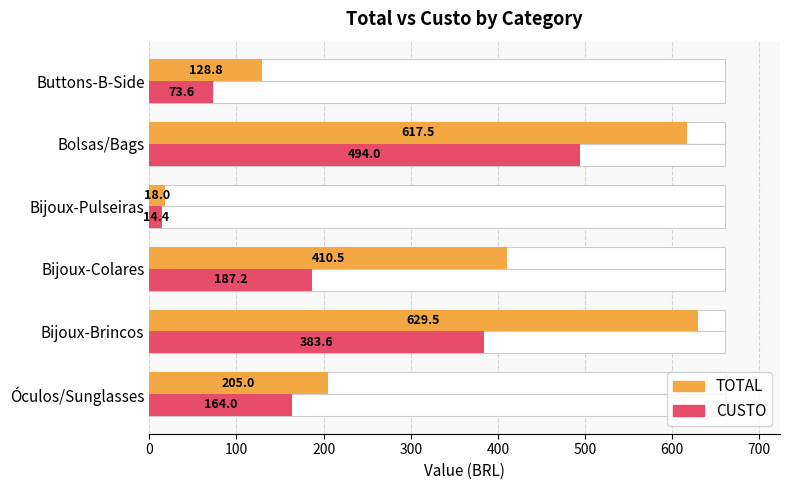

At Bijoux-Colares, list the series in order from smallest to largest.

CUSTO, TOTAL